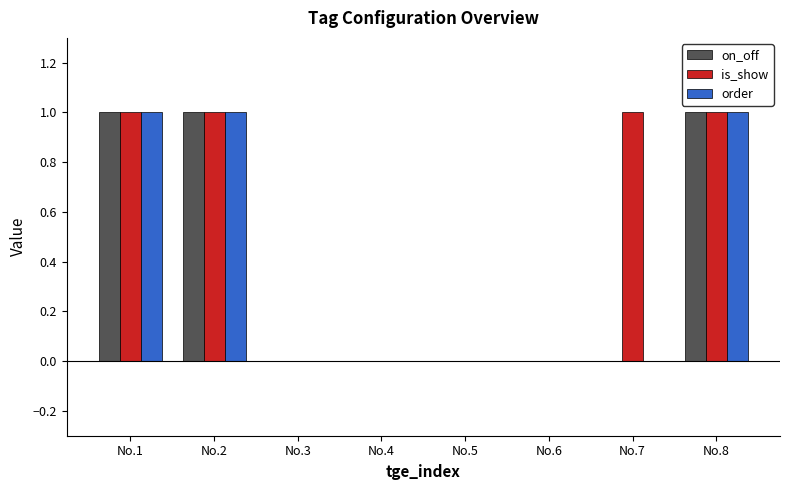

True or false: is_show has a value of 0 at No.4.

True